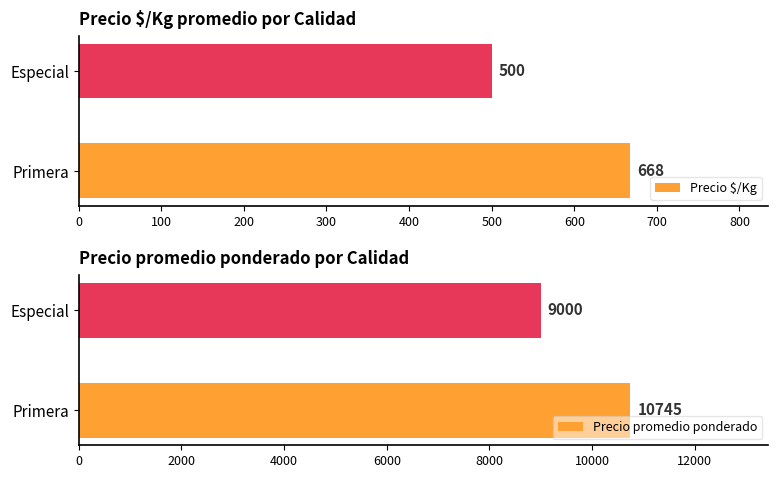

Count the number of data series in this chart.

2